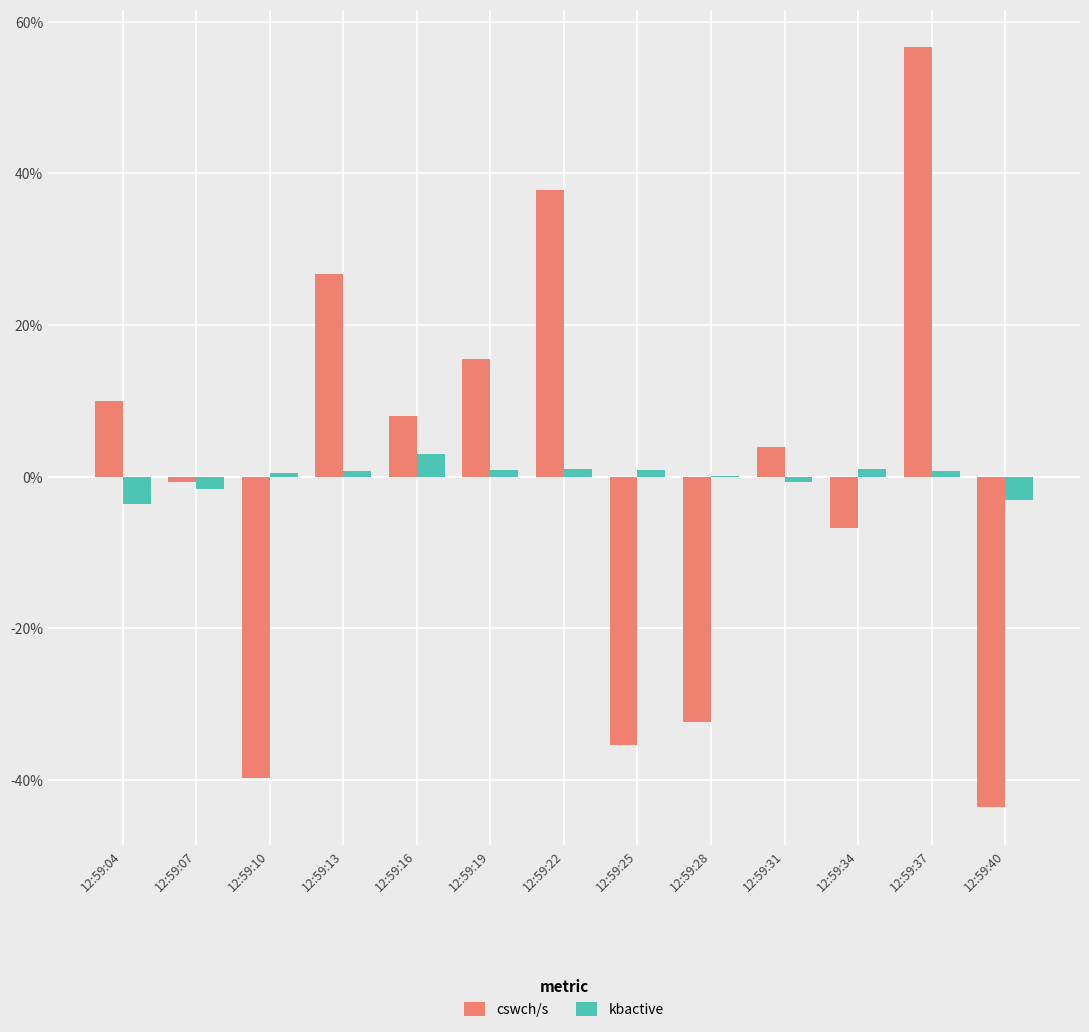

Rank the series at 12:59:34 from highest to lowest value.

kbactive, cswch/s